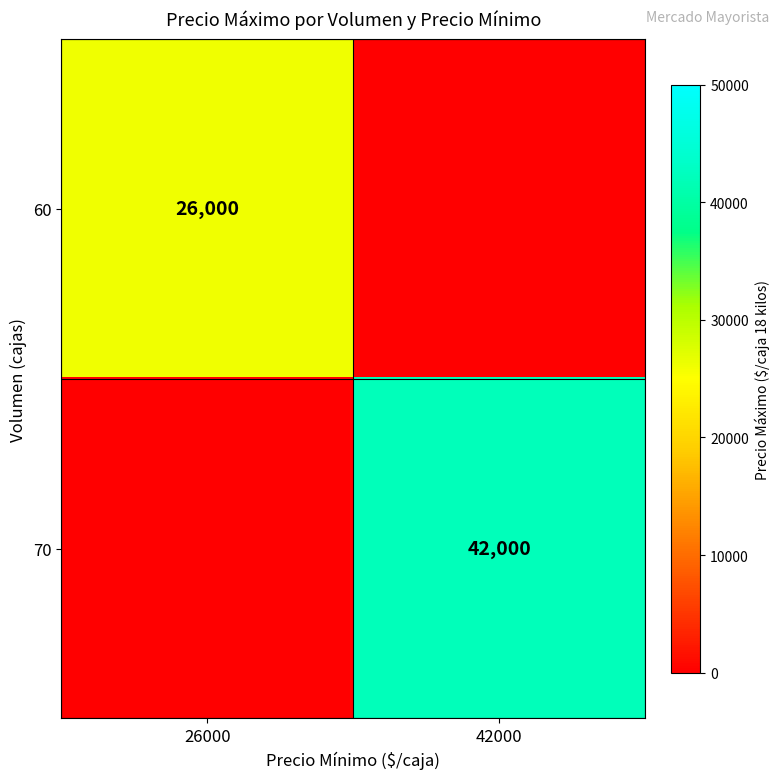

Which category has the lowest value across all series?

42000